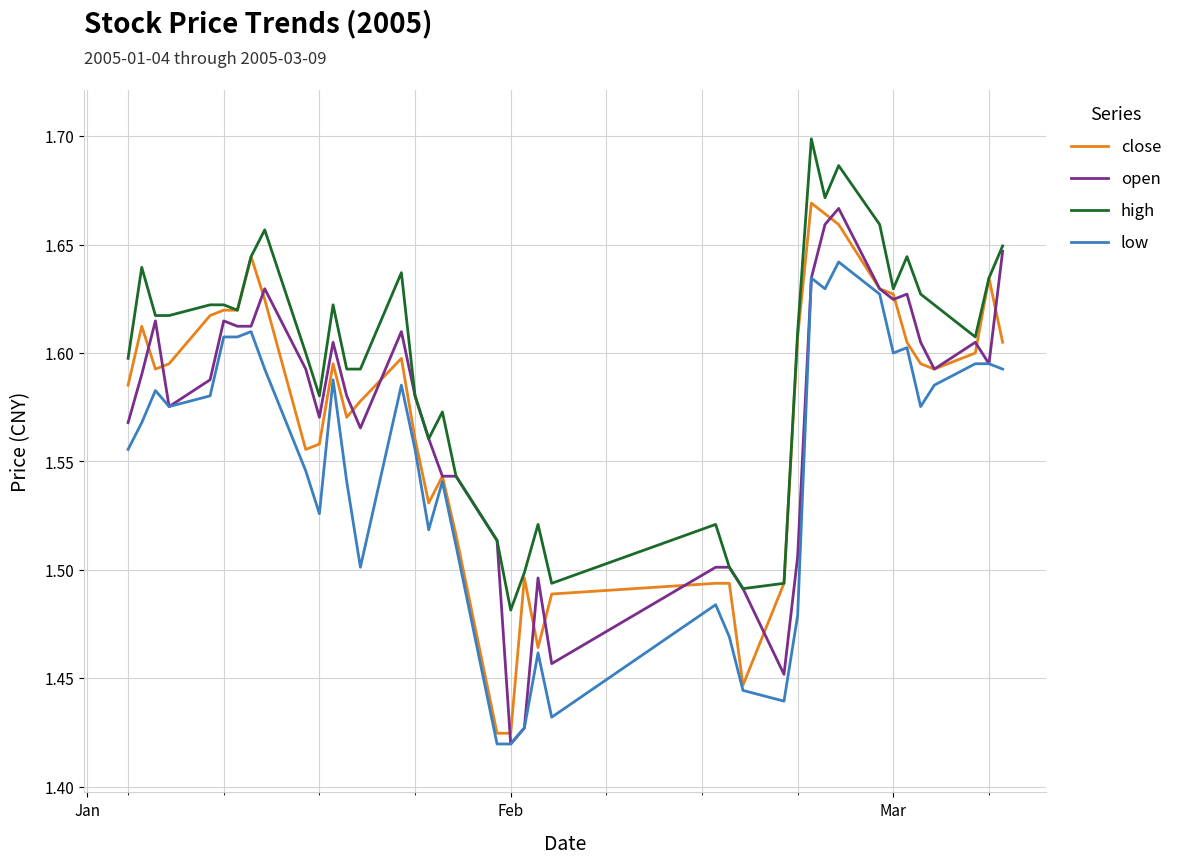

Which series has the largest total across all categories?

high